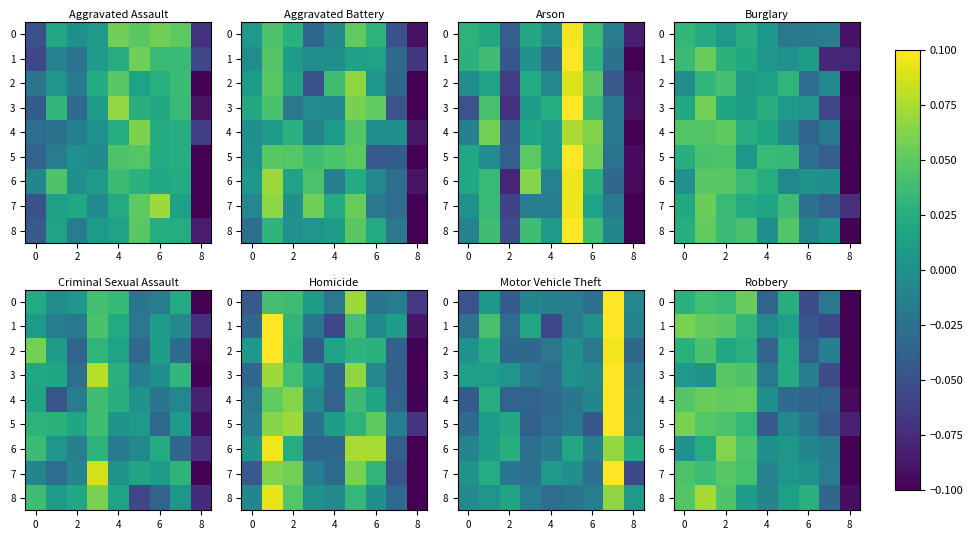

How many categories are shown in the chart?

9